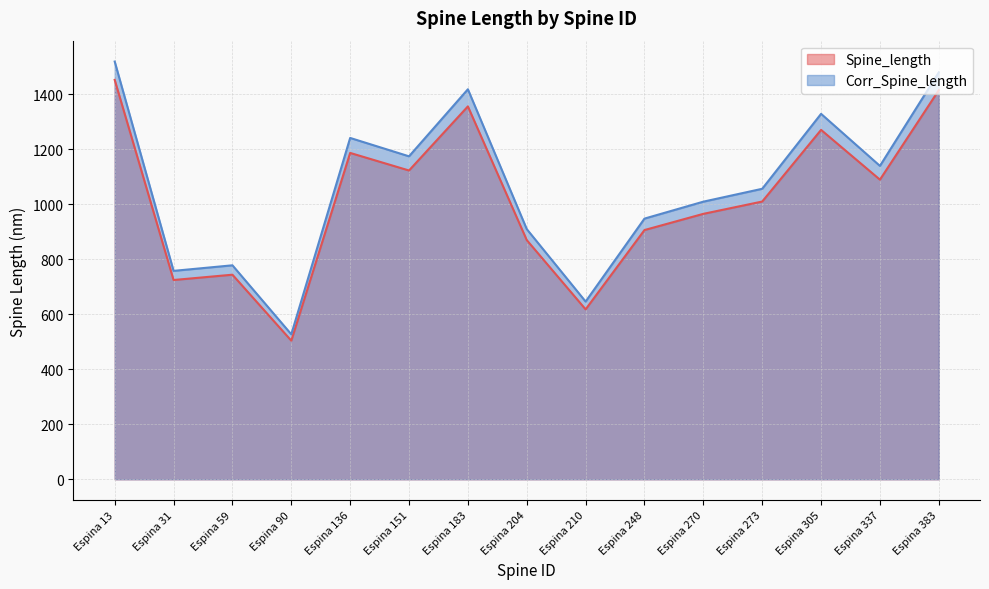

At which category does Corr_Spine_length reach its first local peak?

Espina 59